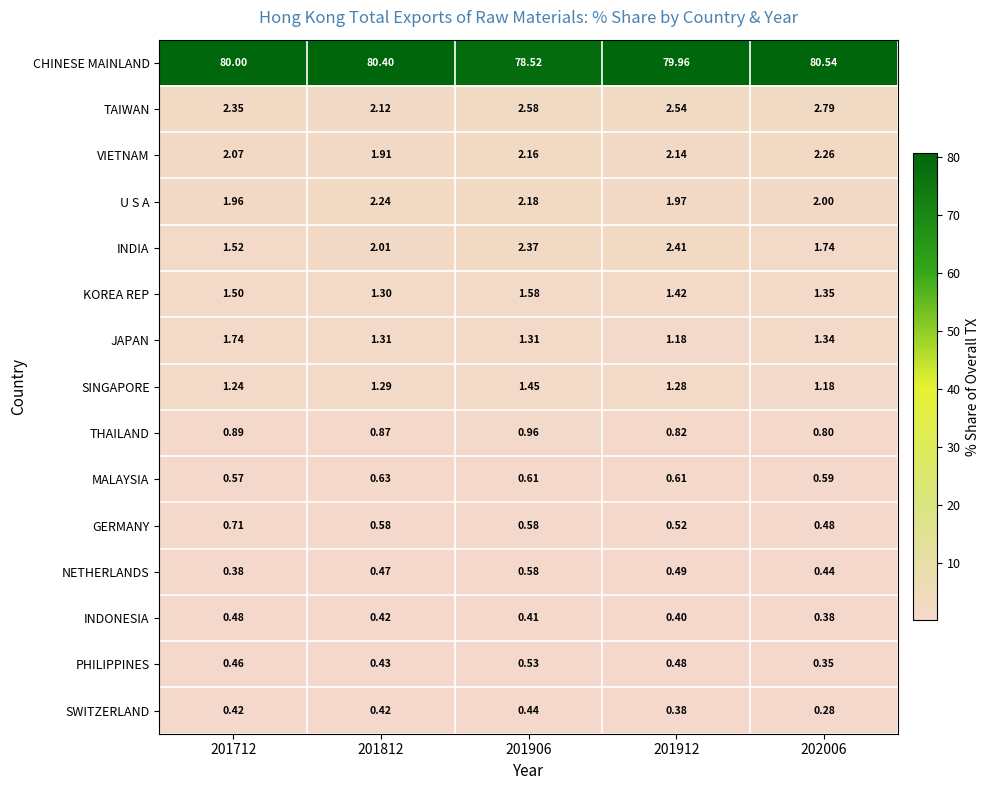

Which series has the largest total across all categories?

CHINESE MAINLAND